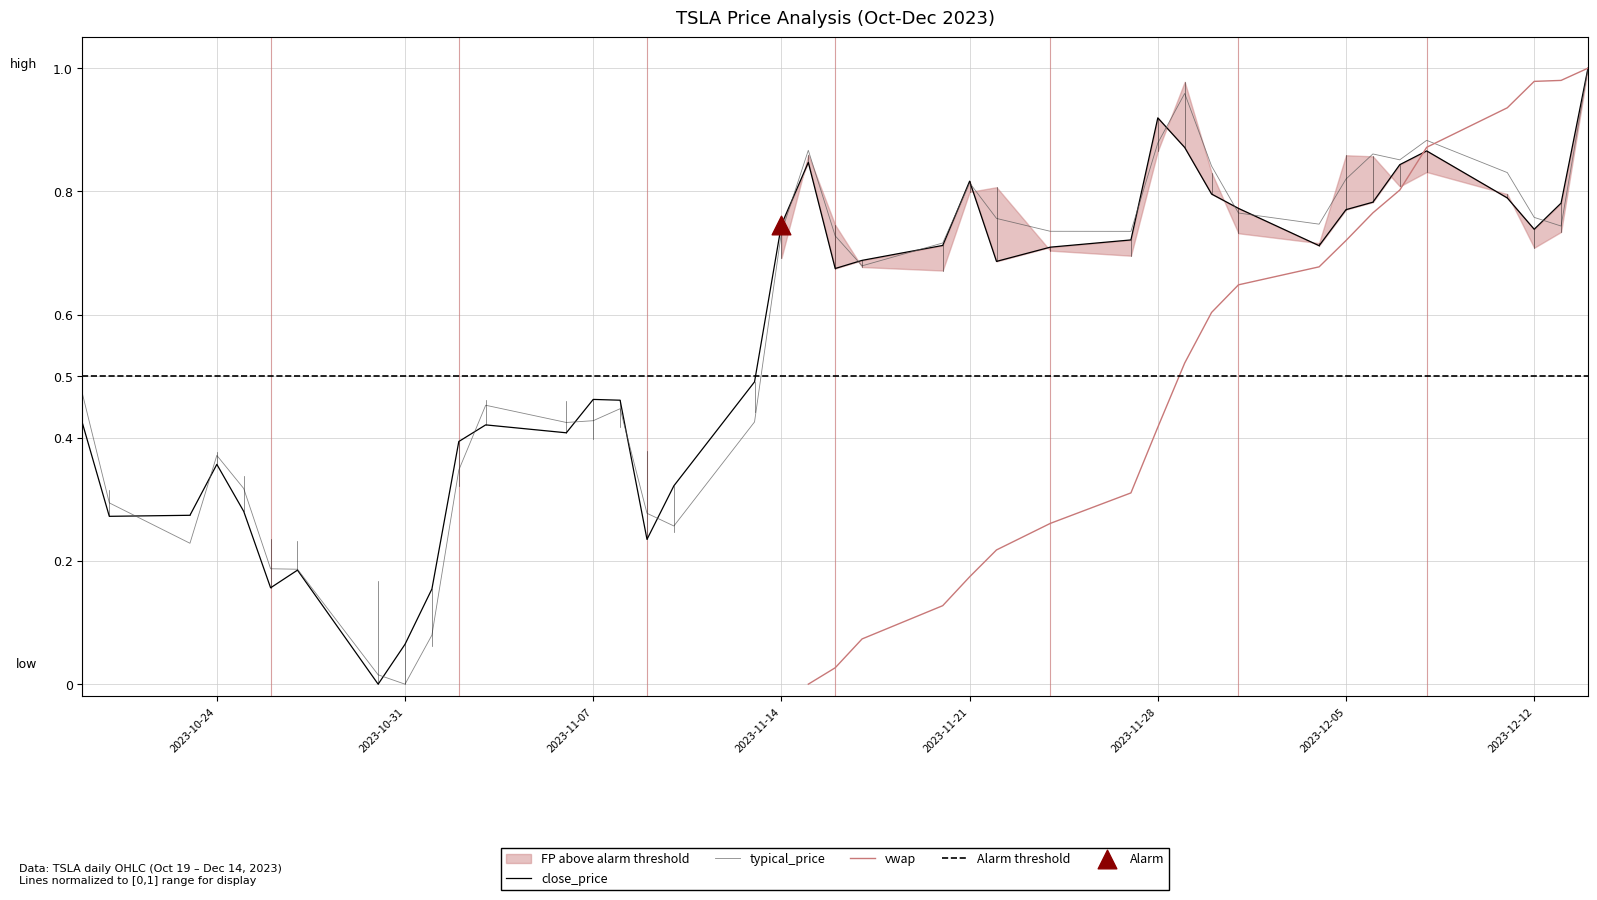

At how many categories does at least one series exceed 0?

40